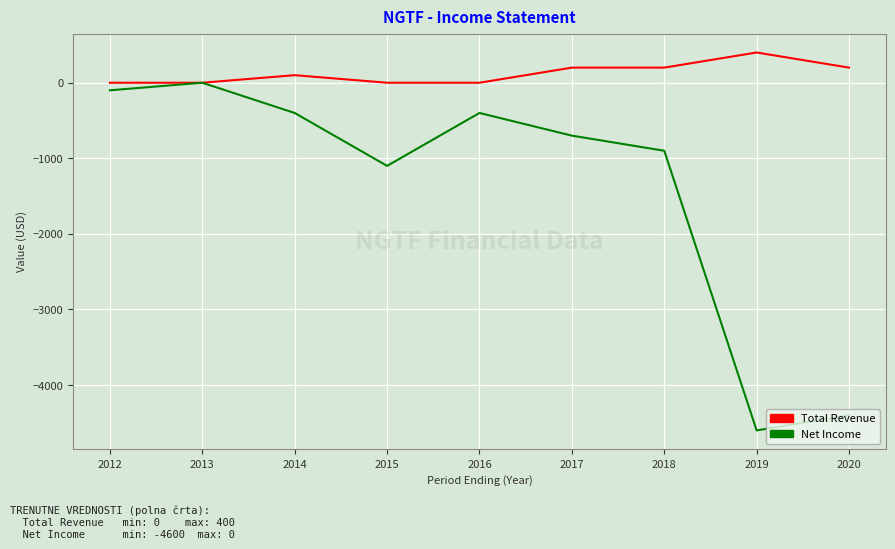

Rank the series at 2017 from highest to lowest value.

Total Revenue, Net Income